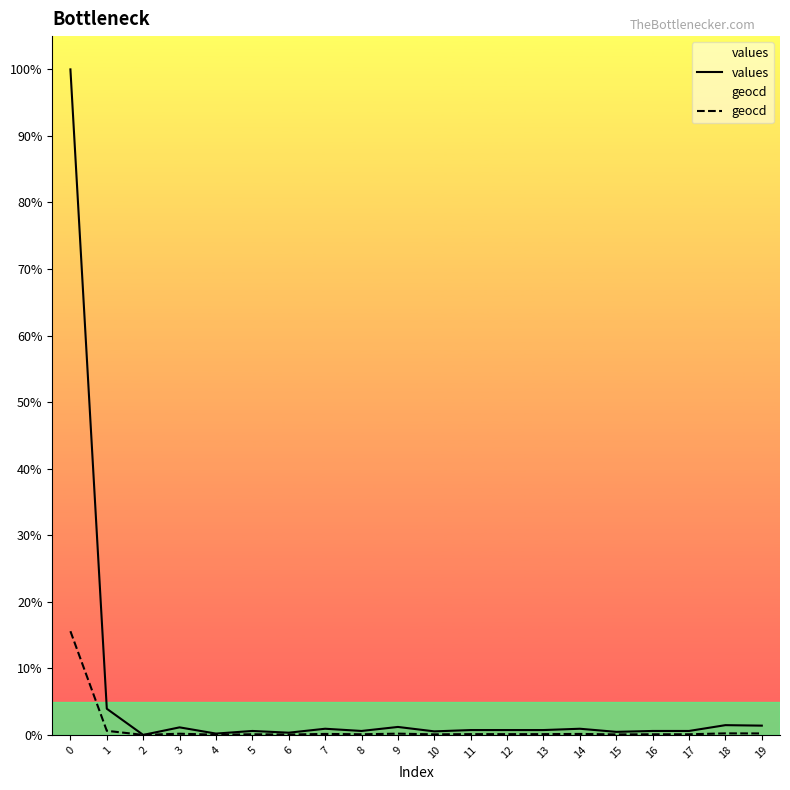

At how many categories does at least one series exceed 24?

1